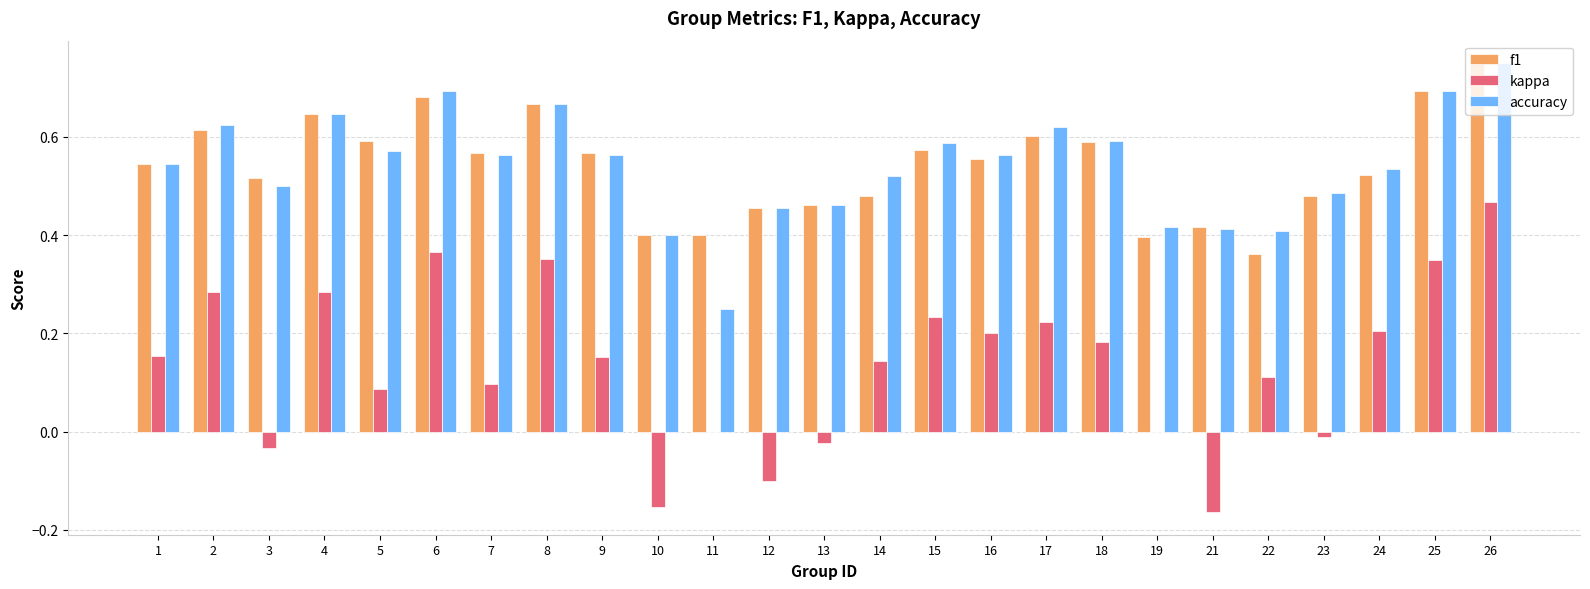

True or false: accuracy has a value of 0.4 at 10.

True